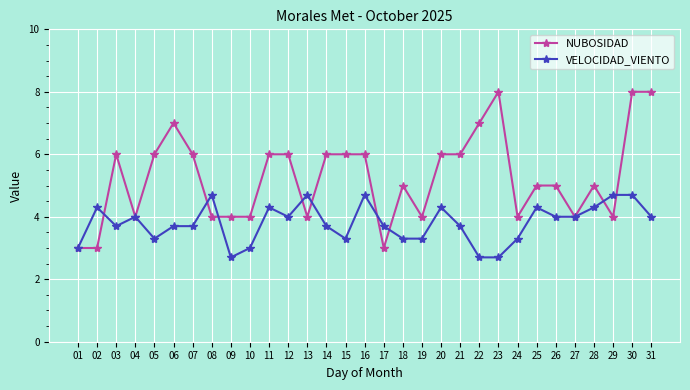

Count the number of data series in this chart.

2